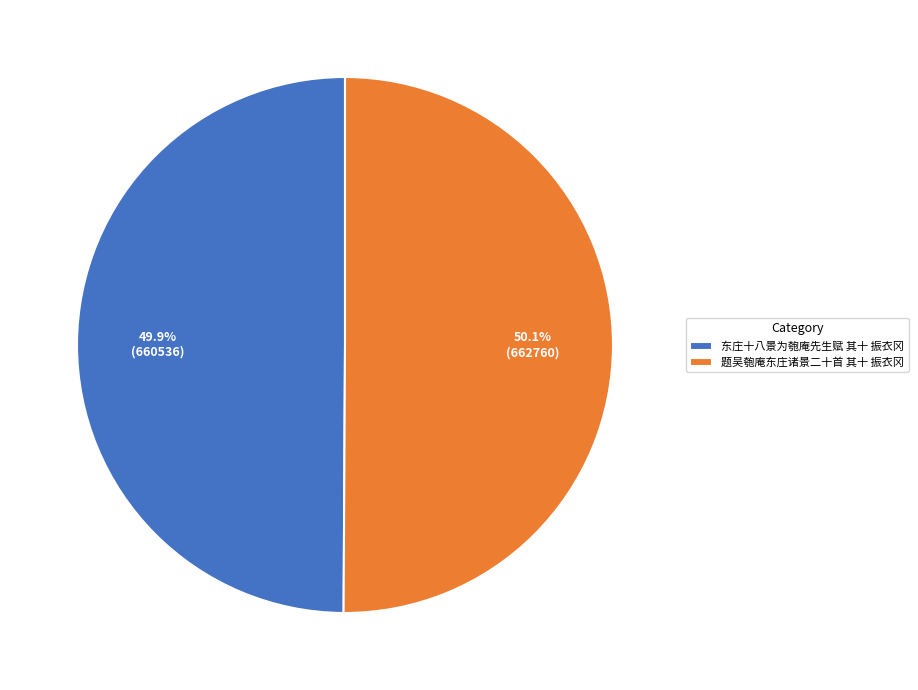

Is there a majority slice in this chart?

Yes